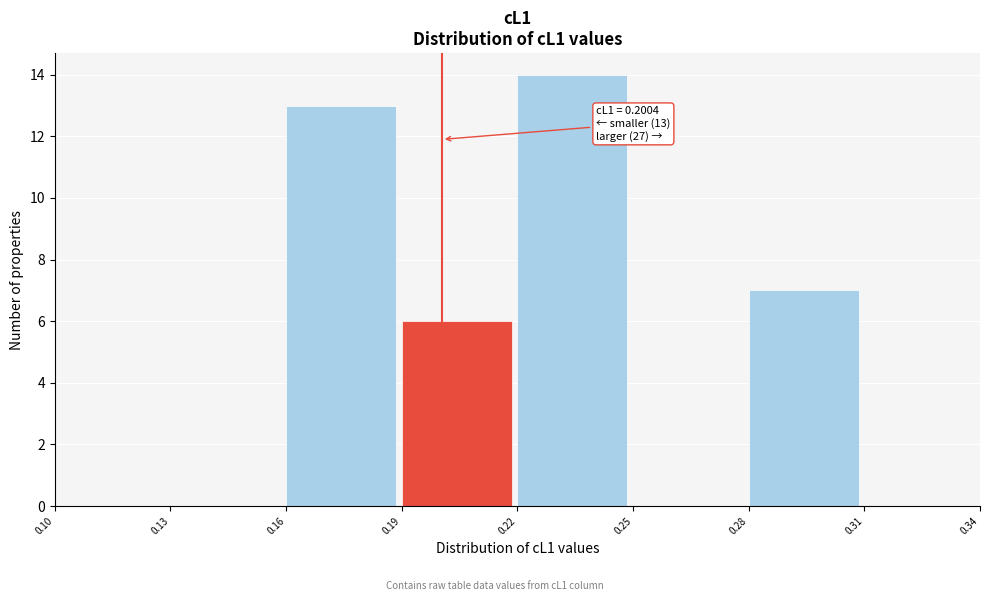

Which range on the x-axis has the tallest bar?

0.22 to 0.25